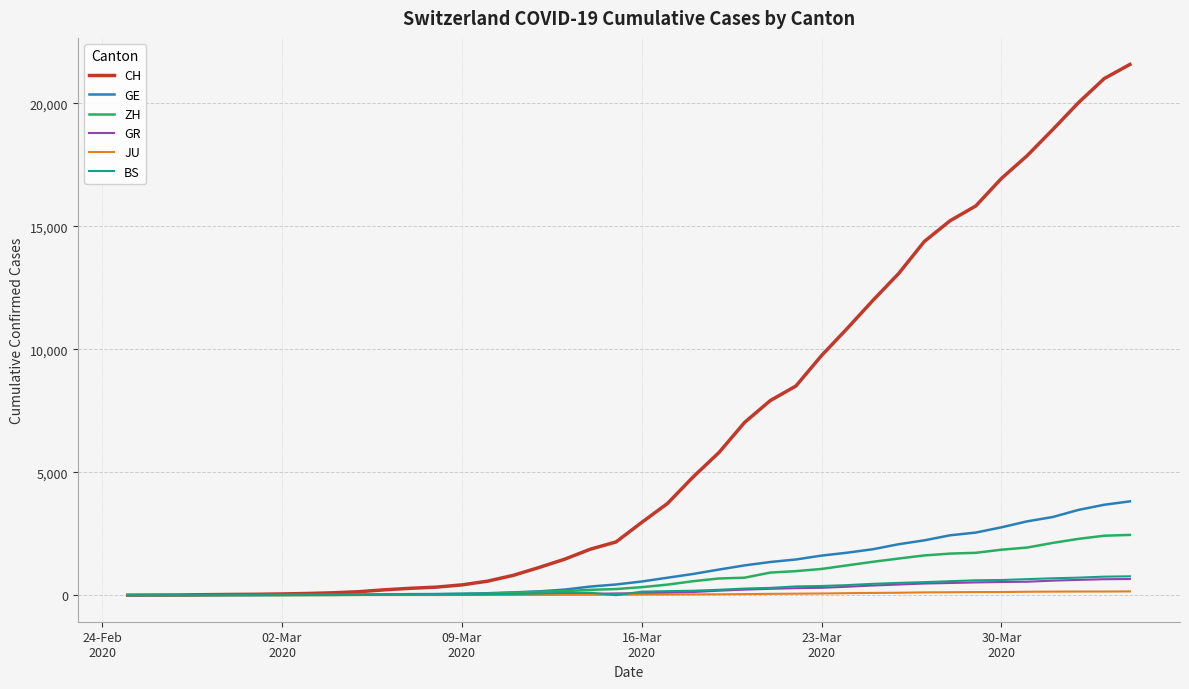

Which series has the largest range (max minus min)?

CH